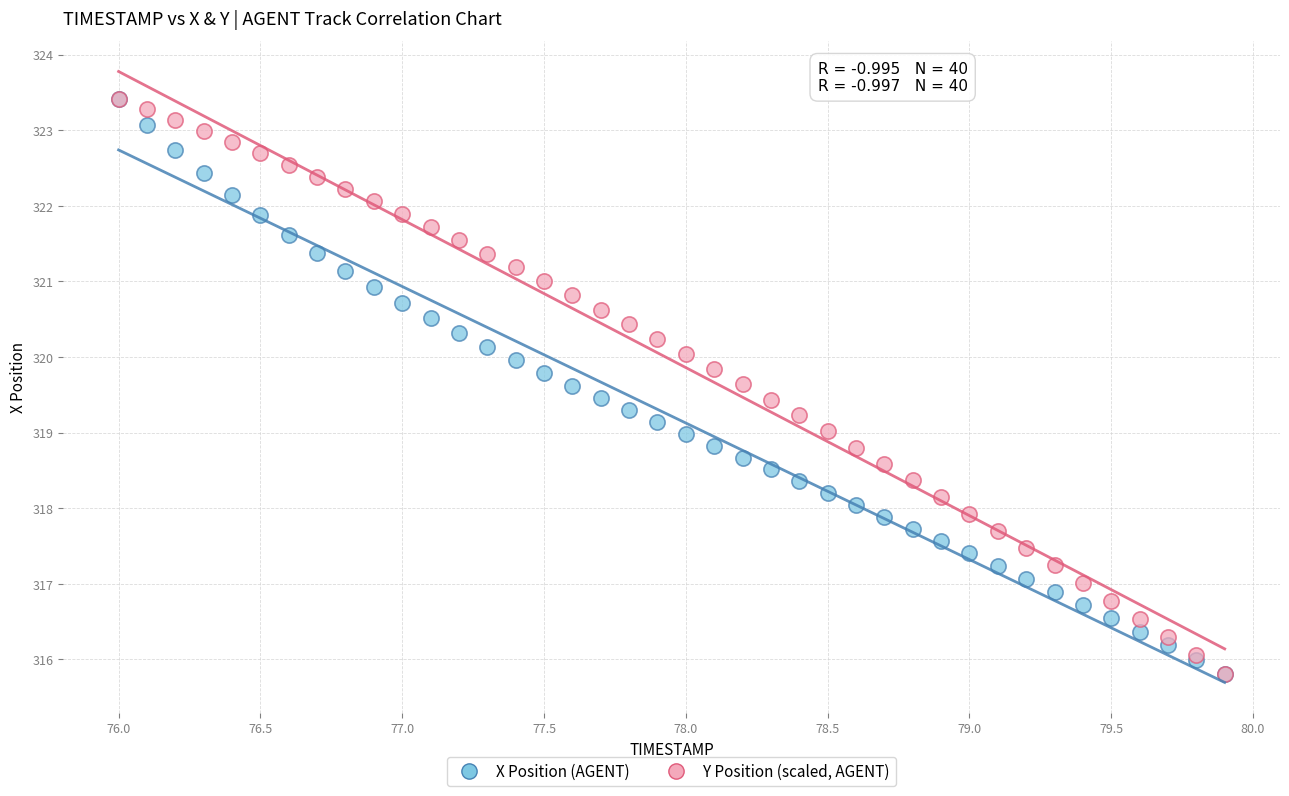

What are all the series names shown in the legend?

X Position (AGENT), Y Position (scaled, AGENT)